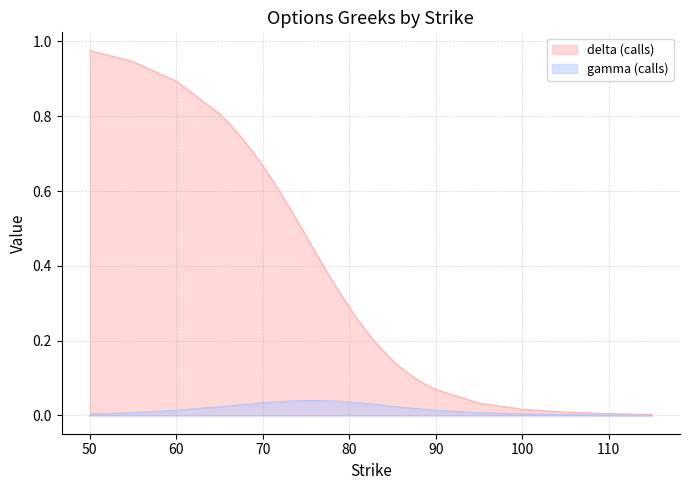

What are all the series names shown in the legend?

delta (calls), gamma (calls)